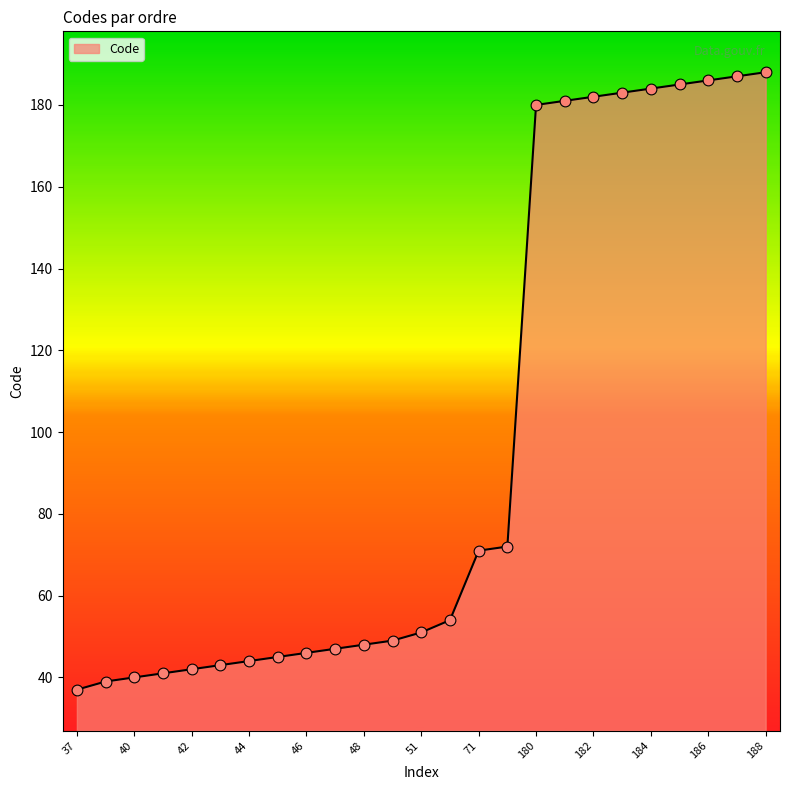

What is the difference between the maximum and minimum values?

151